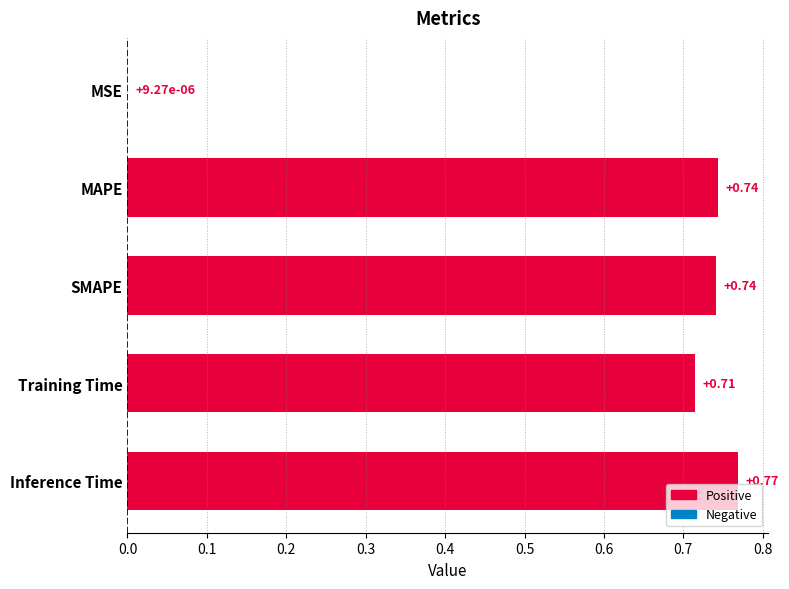

Between Inference Time and MSE, which is larger?

Inference Time